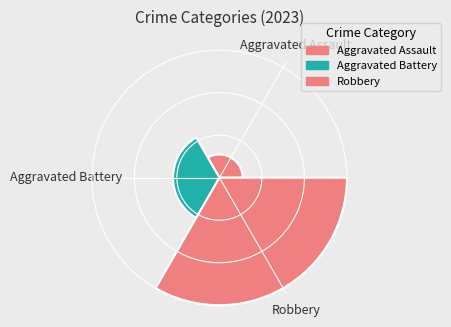

True or false: Robbery accounts for 65% of the total.

True